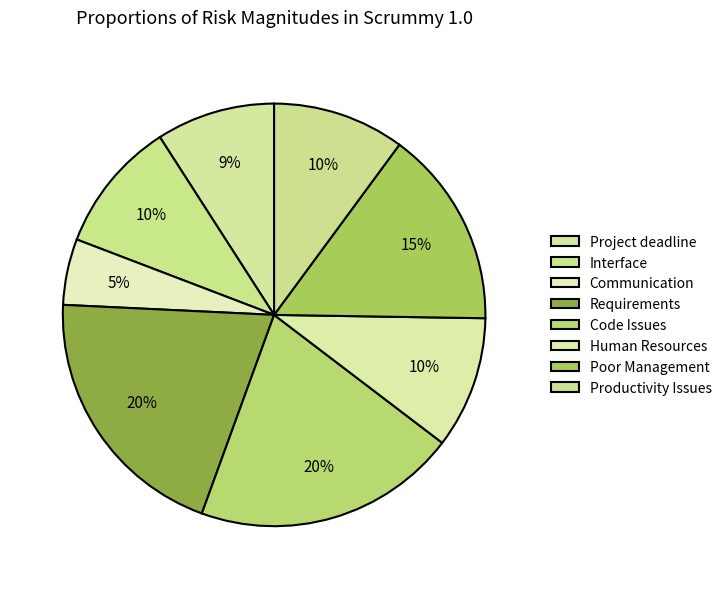

What percentage is NOT represented by Project deadline?

90.9%